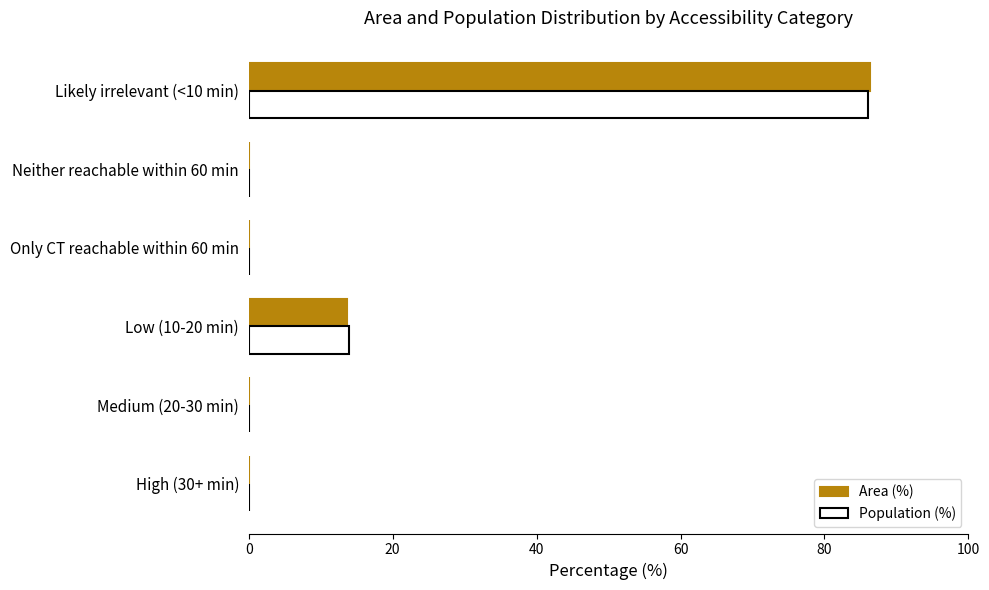

Which series changed the most between Only CT reachable within 60 min and Likely irrelevant (<10 min)?

Area (%)